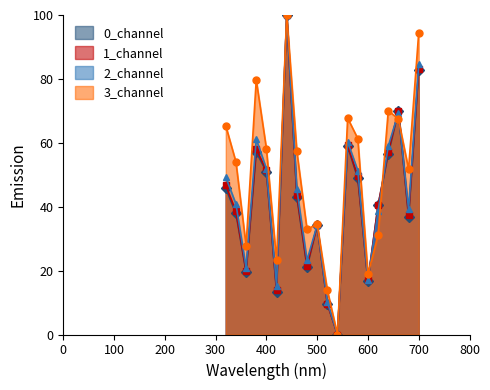

What is the maximum value for 0_channel?

100.0